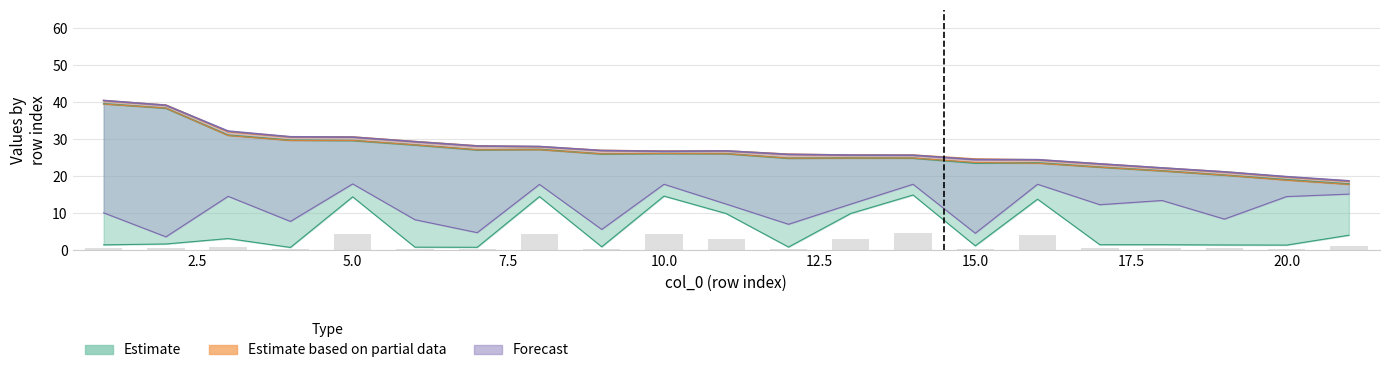

Reading left to right, what are all the values shown in this chart?

col_2: 1=39.6	2=38.4	3=31.1	4=29.7	5=29.6	6=28.4	7=27.1	8=27.2	9=26.0	10=26.1	11=26.1	12=24.8	13=24.9	14=24.9	15=23.5	16=23.6	17=22.4	18=21.4	19=20.3	20=19.0	21=17.9
col_1: 1=1.4	2=1.6	3=3.1	4=0.7	5=14.4	6=0.8	7=0.7	8=14.5	9=0.9	10=14.6	11=9.9	12=0.8	13=9.9	14=14.9	15=1.1	16=13.8	17=1.4	18=1.4	19=1.4	20=1.3	21=4.0
col_8: 1=40.5	2=39.2	3=32.2	4=30.7	5=30.6	6=29.3	7=28.2	8=28.0	9=26.9	10=26.7	11=26.8	12=25.9	13=25.7	14=25.7	15=24.5	16=24.5	17=23.3	18=22.2	19=21.2	20=19.9	21=18.7
col_4: 1=39.5	2=38.4	3=31.0	4=29.7	5=29.7	6=28.5	7=27.1	8=27.2	9=26.0	10=26.1	11=26.1	12=24.9	13=24.9	14=24.9	15=23.7	16=23.5	17=22.4	18=21.4	19=20.3	20=18.9	21=17.8
col_6: 1=40.4	2=39.2	3=32.1	4=30.6	5=30.6	6=29.4	7=28.2	8=28.0	9=27.0	10=26.8	11=26.8	12=25.9	13=25.7	14=25.7	15=24.6	16=24.4	17=23.3	18=22.2	19=21.1	20=19.8	21=18.6
col_5: 1=10.1	2=3.6	3=14.5	4=7.7	5=17.9	6=8.2	7=4.7	8=17.8	9=5.6	10=17.8	11=12.4	12=7.0	13=12.4	14=17.8	15=4.5	16=17.8	17=12.3	18=13.4	19=8.4	20=14.5	21=15.1